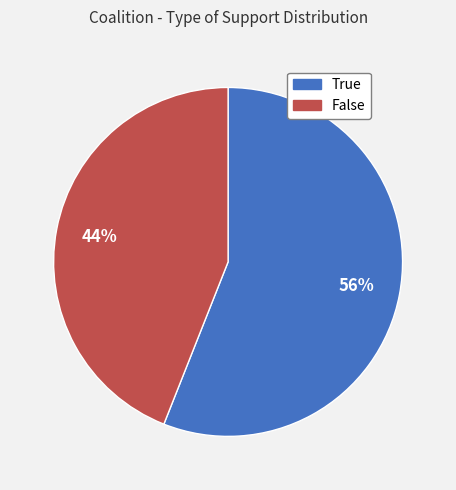

Combined, do False and True account for over 50%?

Yes